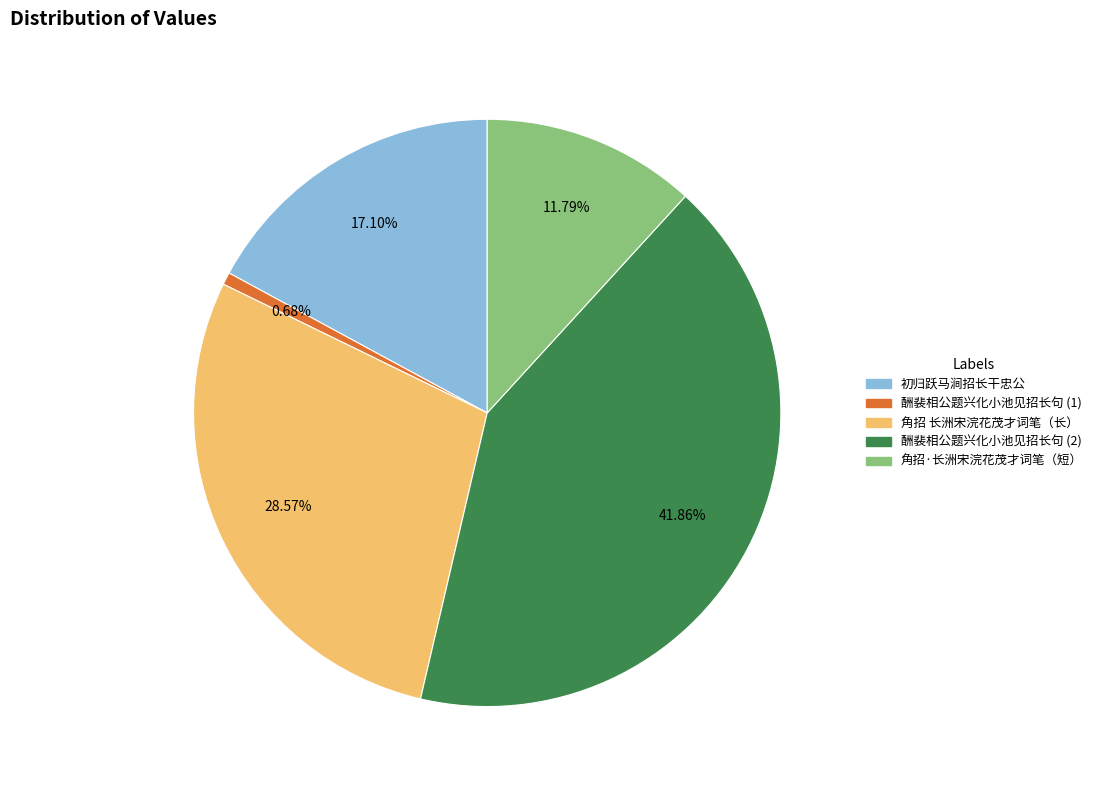

Is there any slice that represents more than half of the pie?

No